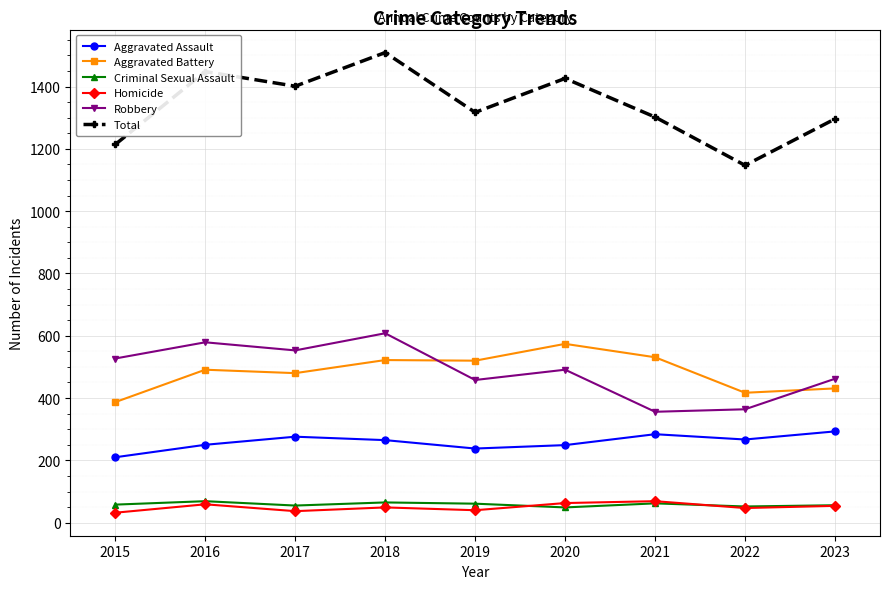

How many distinct data groups are displayed?

6